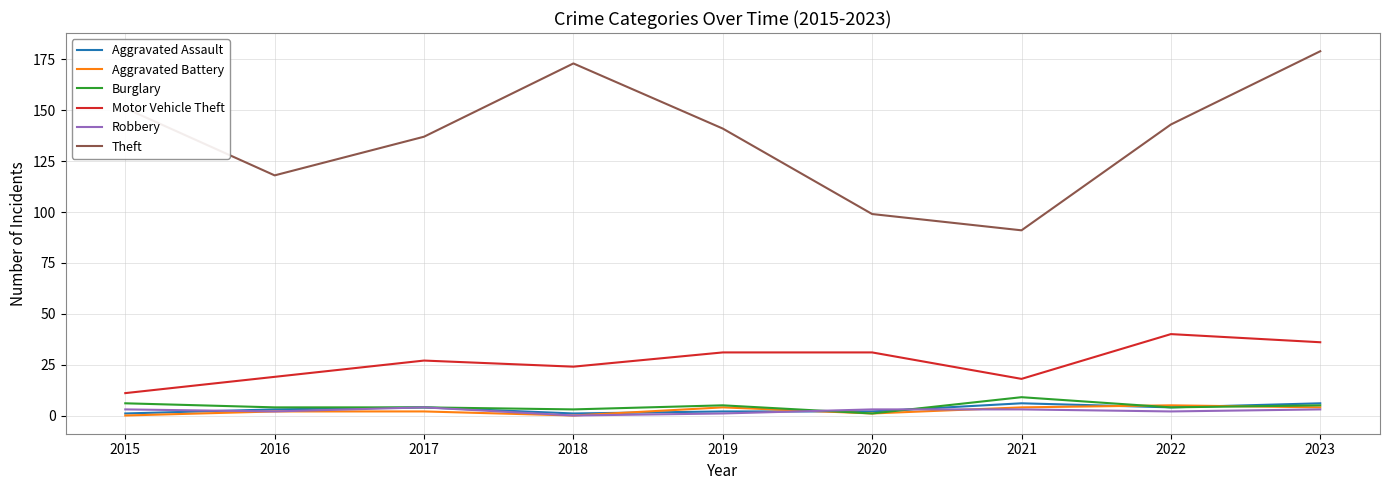

Count the Robbery values in the range 2 to 3.

6